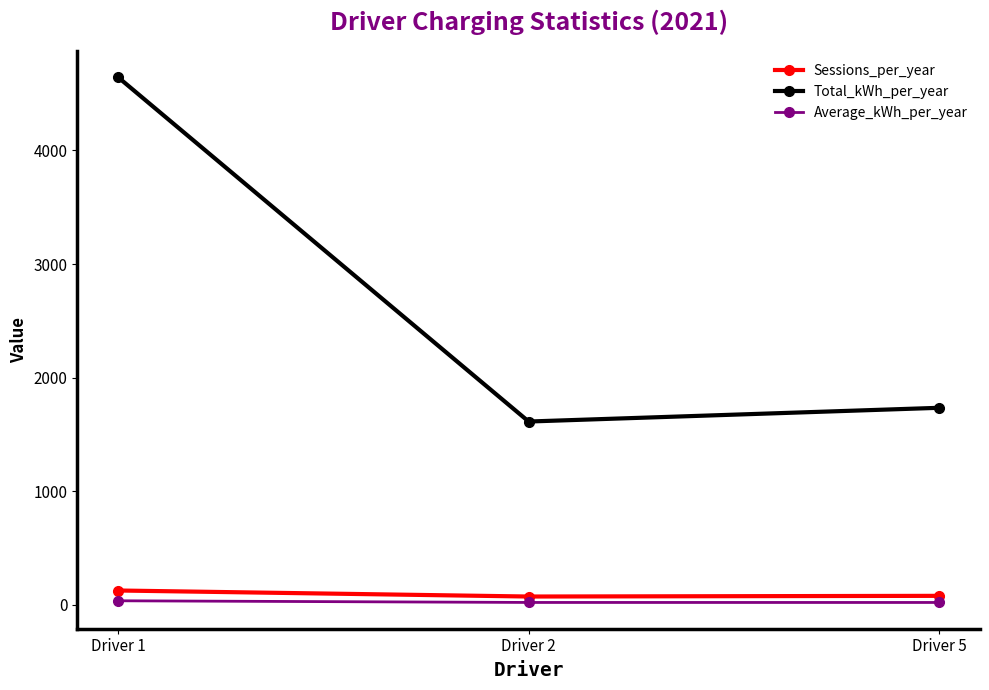

Count the Sessions_per_year values in the range 74 to 127.

3